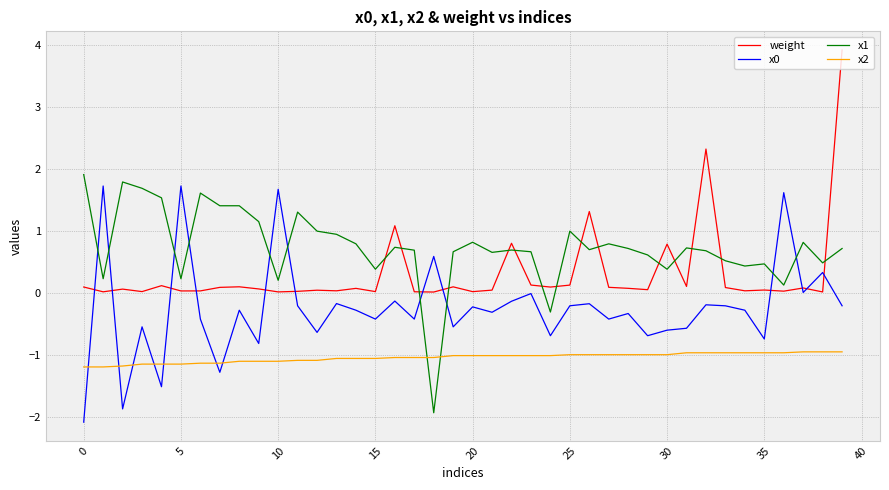

How many categories are shown in the chart?

40